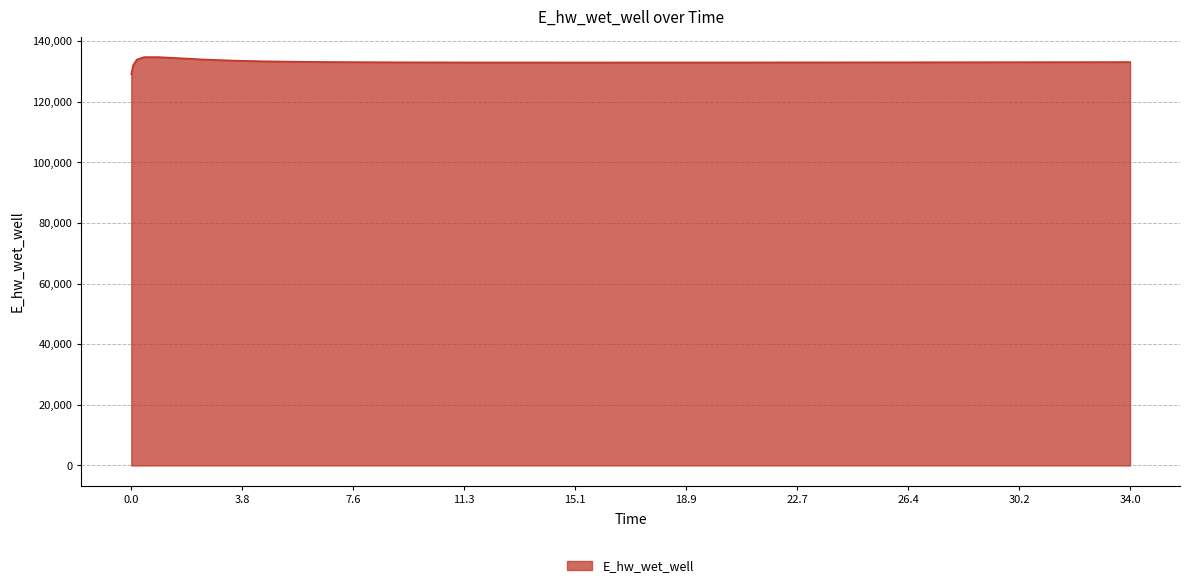

How many lines are shown in the chart?

1